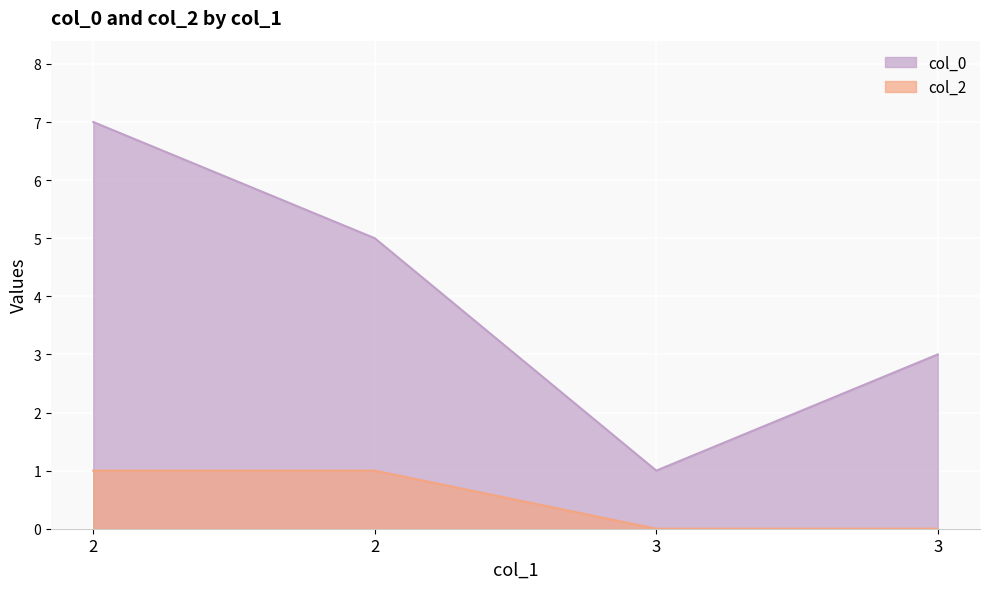

True or false: col_2 and col_0 cross at least once.

False